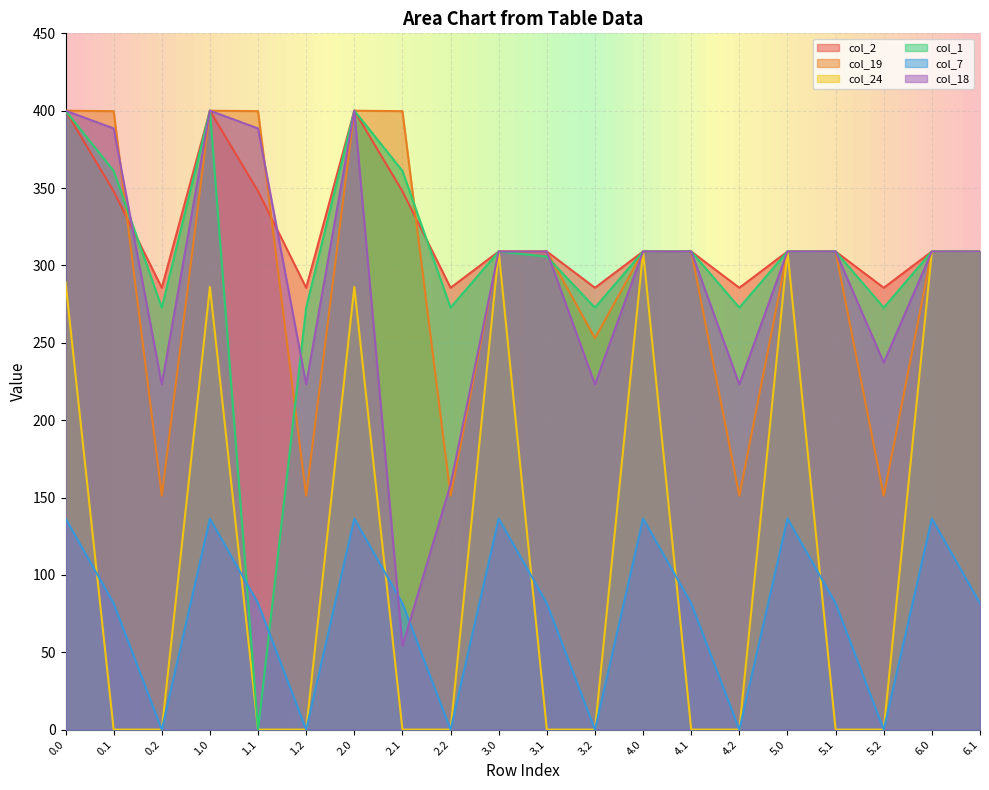

What position from the left is 3.1?

11